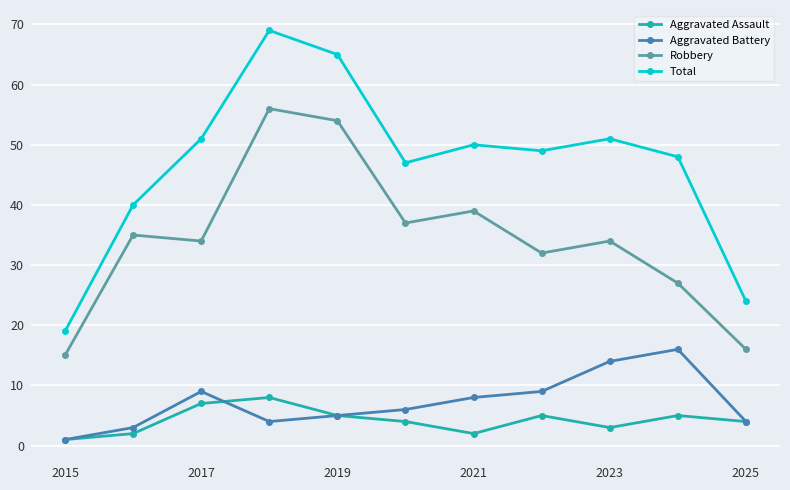

What is the maximum value for Aggravated Battery?

16